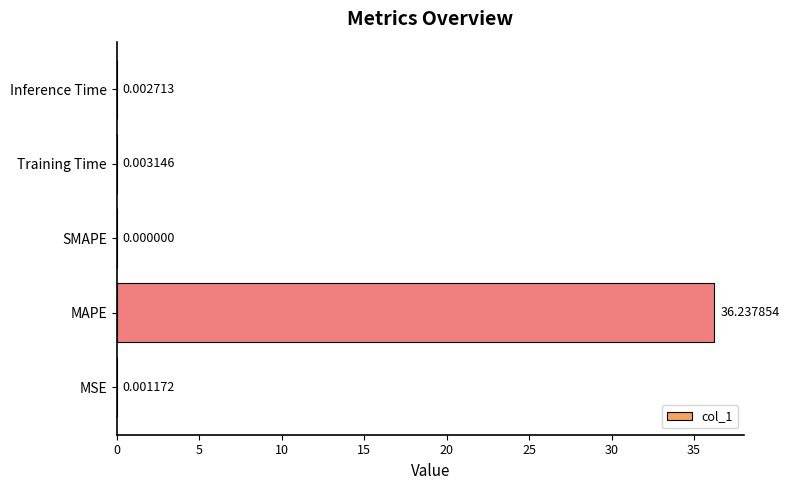

Count the number of values greater than 0.

4